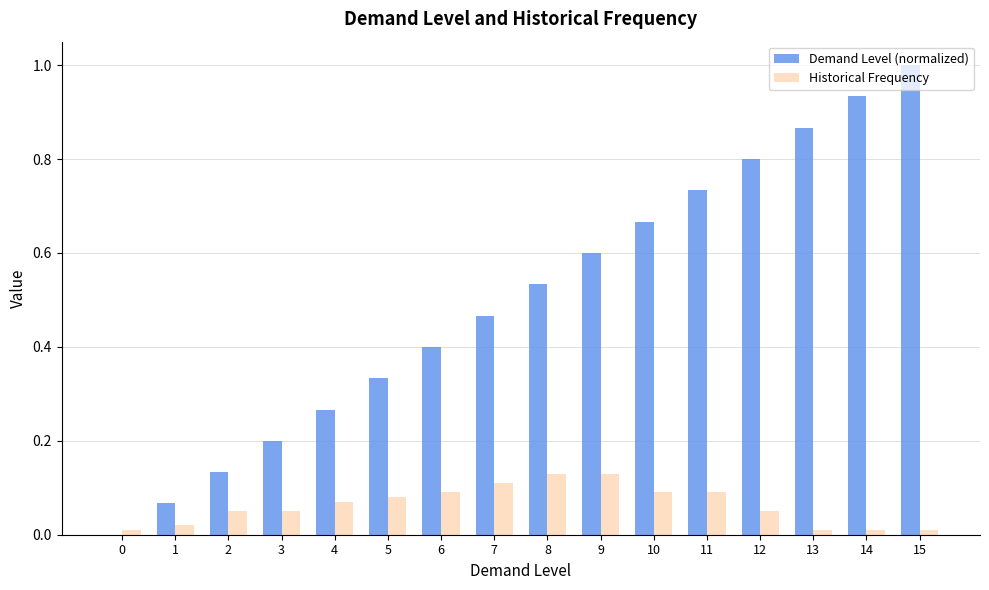

What are all the series names shown in the legend?

Demand Level (normalized), Historical Frequency